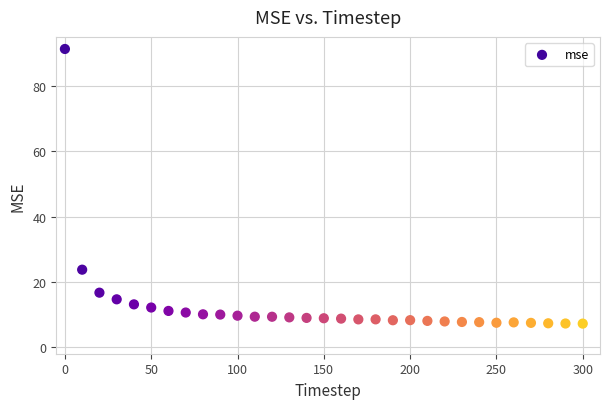

What is the range of Y values (max minus min)?

84.1